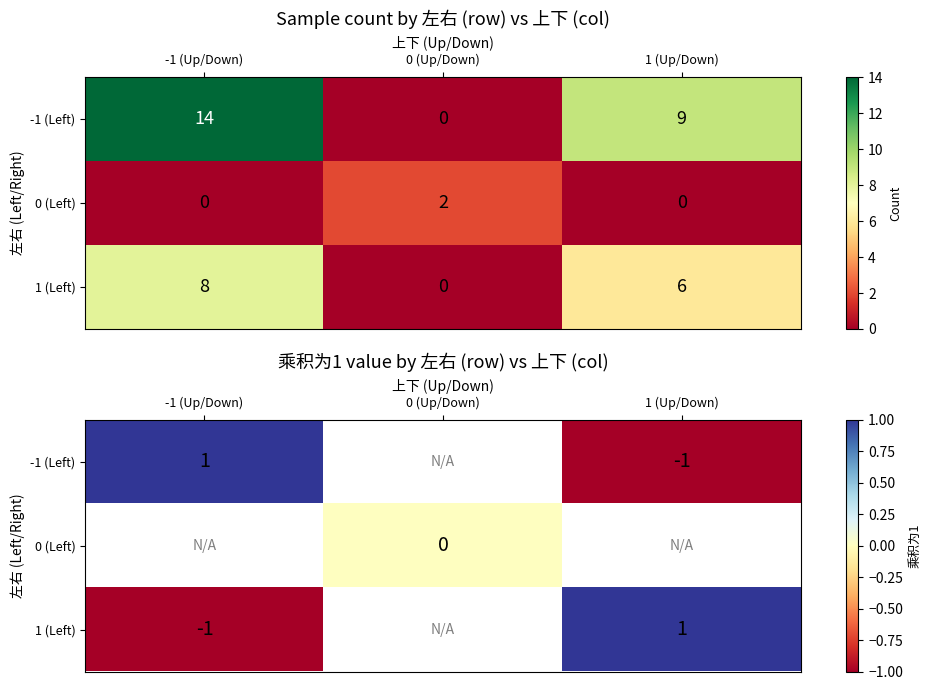

What is the difference between the highest and lowest values at 1 (Up/Down)?

2